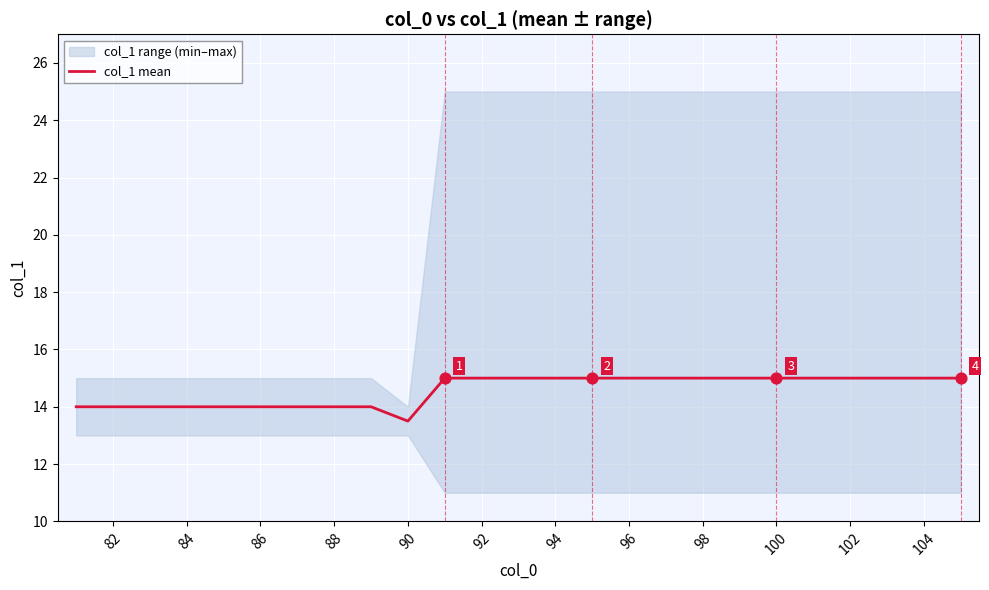

Is it true that col_1 mean equals 14.0 at 82?

True